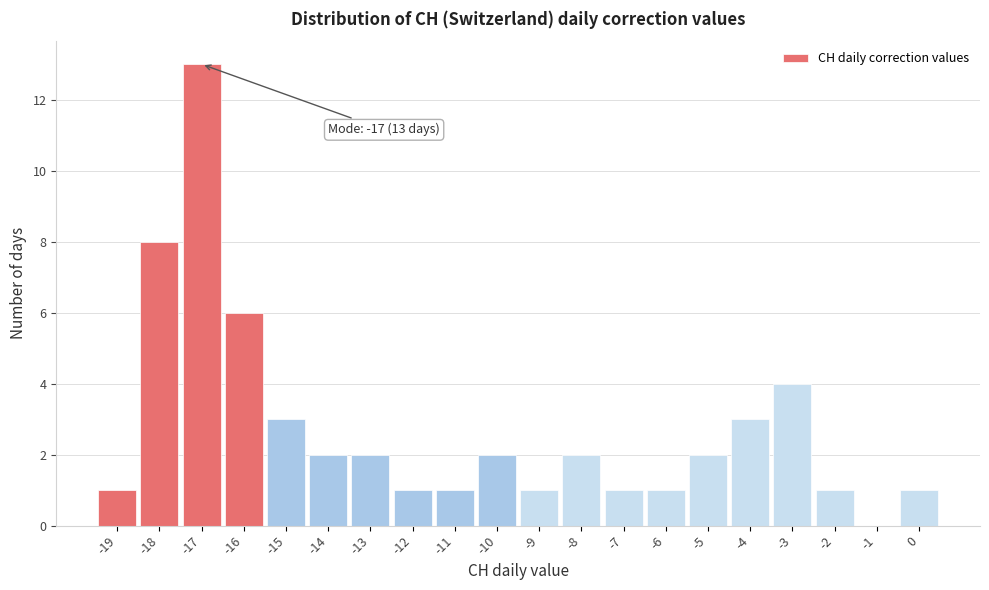

Over which range of the x-axis is the bar tallest?

-17.5 to -16.5